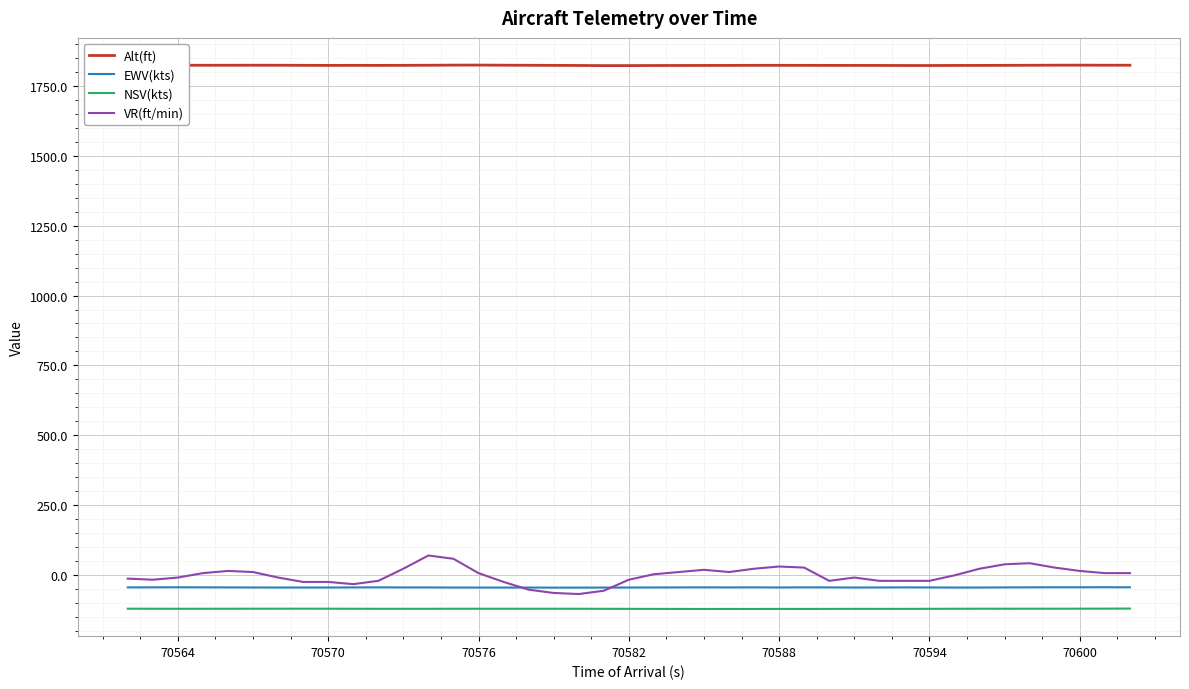

Which series has the largest total across all categories?

Alt(ft)